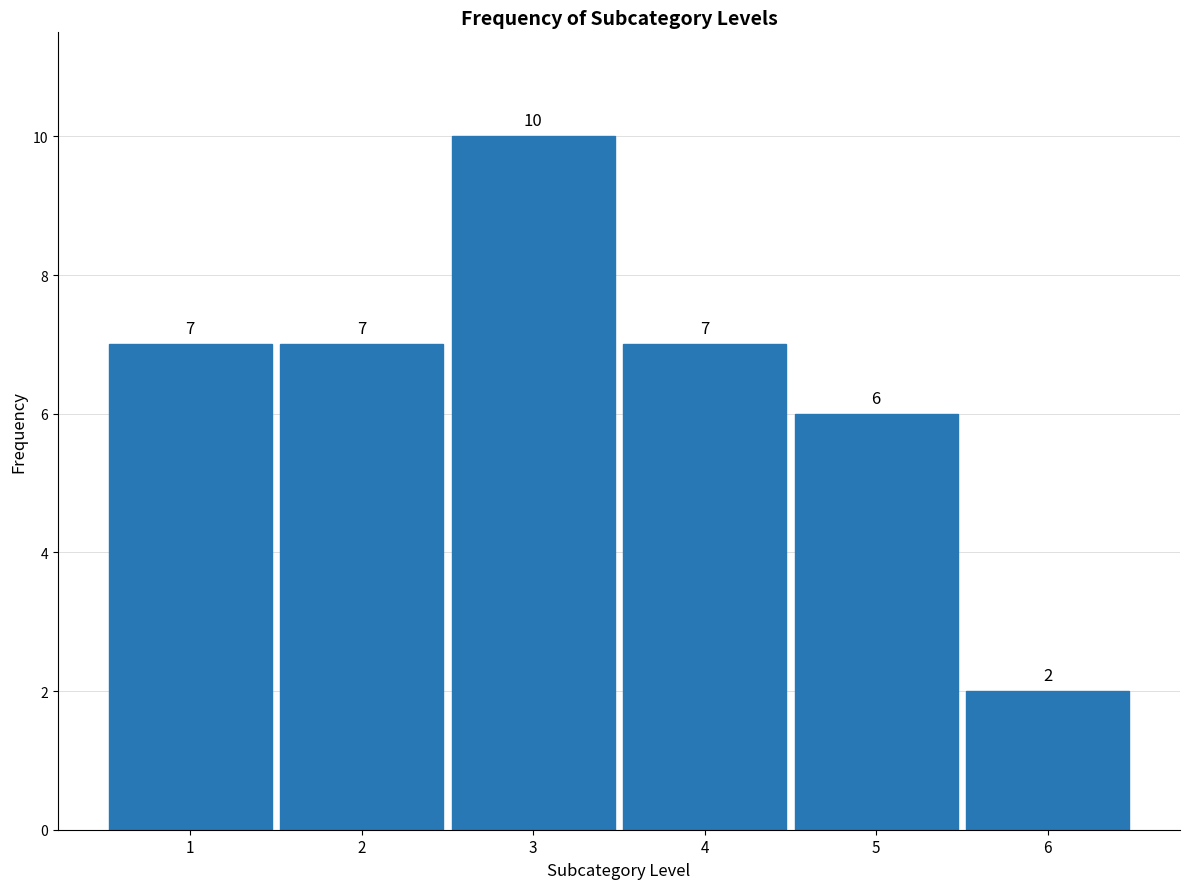

Reading right to left, extract all data points from this chart.

2	6	7	10	7	7